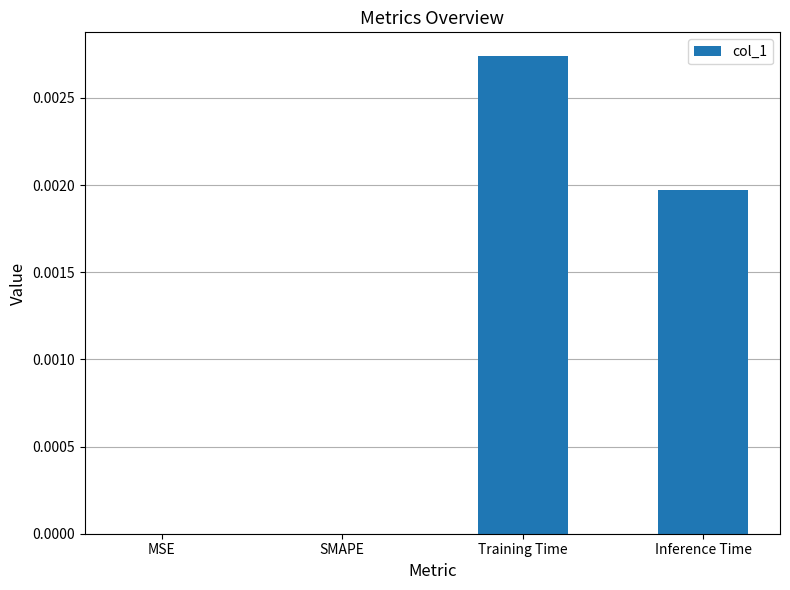

At which category does the chart reach its peak across all series?

Training Time